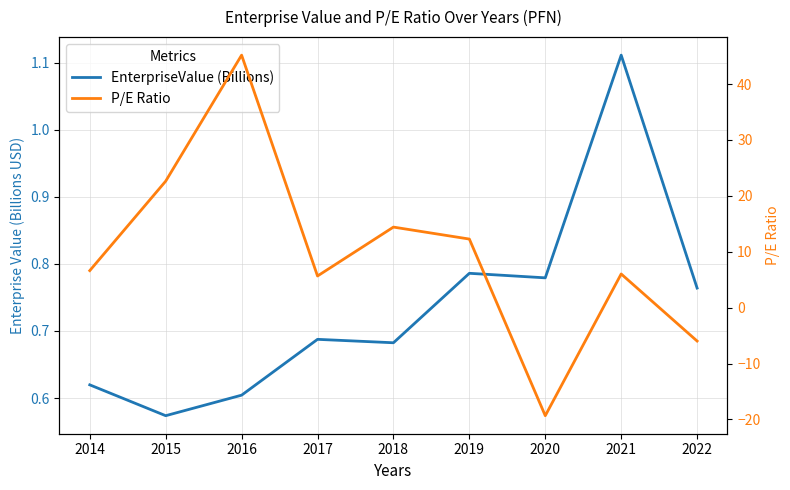

Rank the series by their maximum value, from lowest to highest.

EnterpriseValue (Billions), P/E Ratio